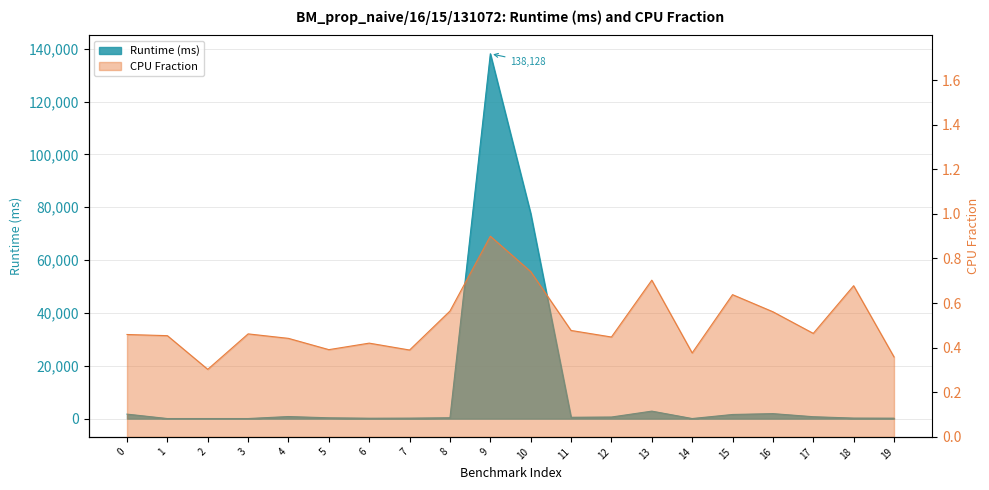

Reading right to left, what are all the values shown in this chart?

col_2: 175.4	208.9	726.3	1896.6	1573.0	37.0	2841.8	610.8	516.2	77641.5	138128.0	331.6	190.8	157.6	315.8	793.7	37.2	36.6	36.2	1707.2
col_3: 0.4	0.7	0.5	0.6	0.6	0.4	0.7	0.4	0.5	0.7	0.9	0.6	0.4	0.4	0.4	0.4	0.5	0.3	0.5	0.5